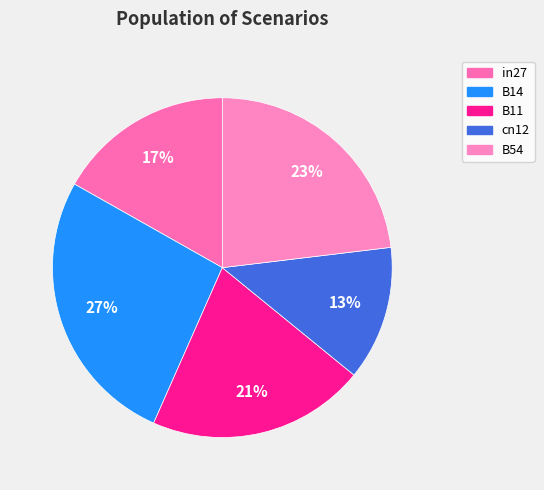

Is it true that B14 is 15% of the pie?

False